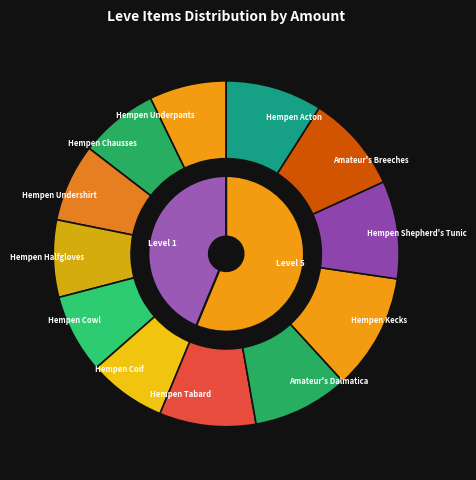

Is it true that Hempen Tabard is 9% of the pie?

True